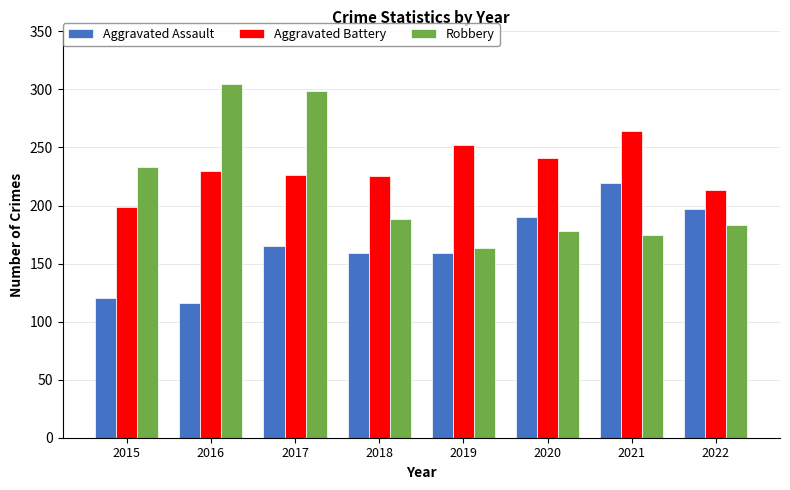

What is the difference between the Aggravated Battery values at 2019 and 2021?

12